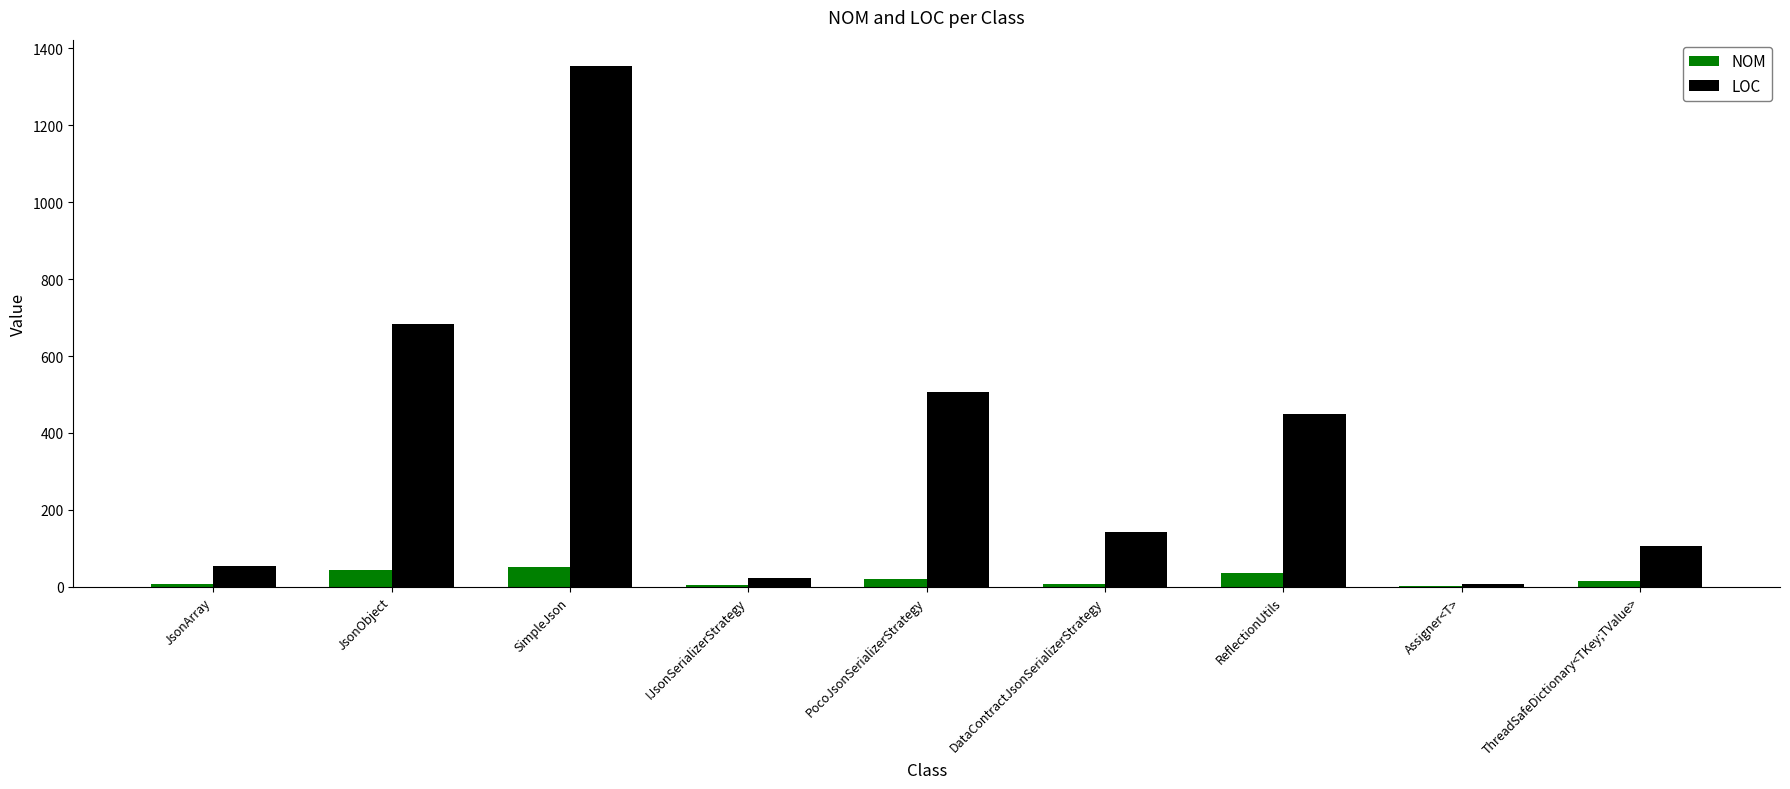

Which label corresponds to the largest value in the chart?

SimpleJson